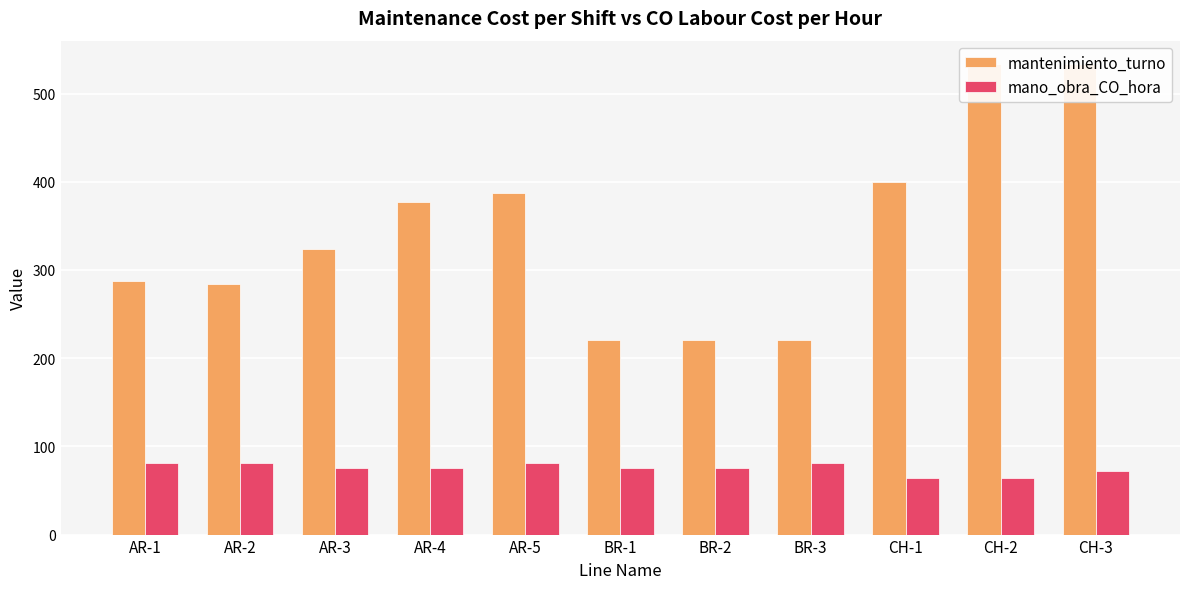

Are the bars horizontal?

No